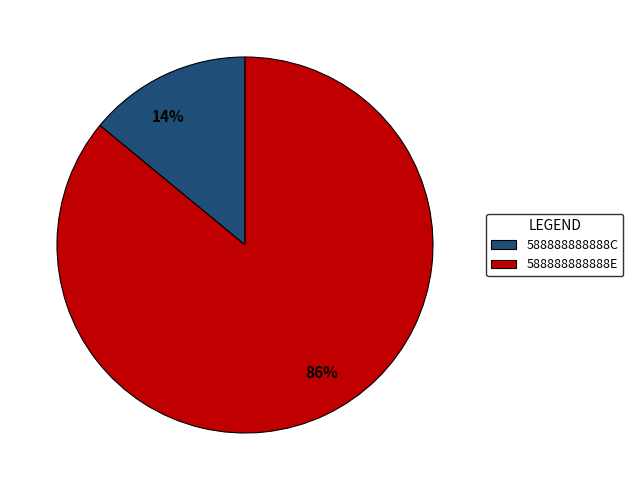

True or false: 588888888888E accounts for 86% of the total.

True